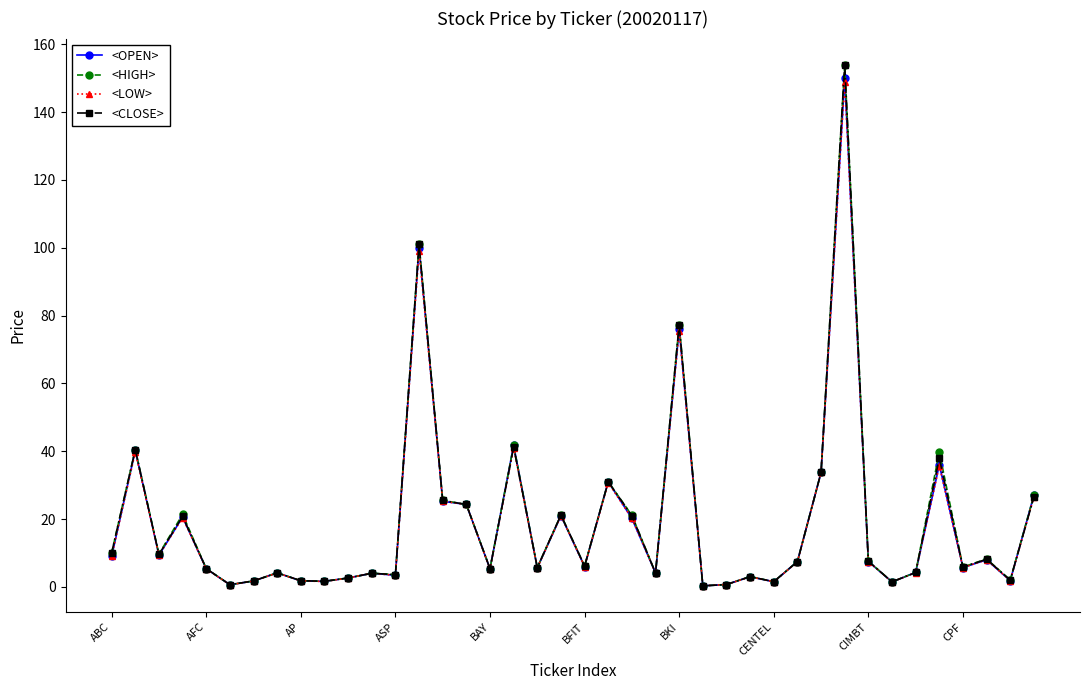

What is the maximum value shown in the chart?

154.0